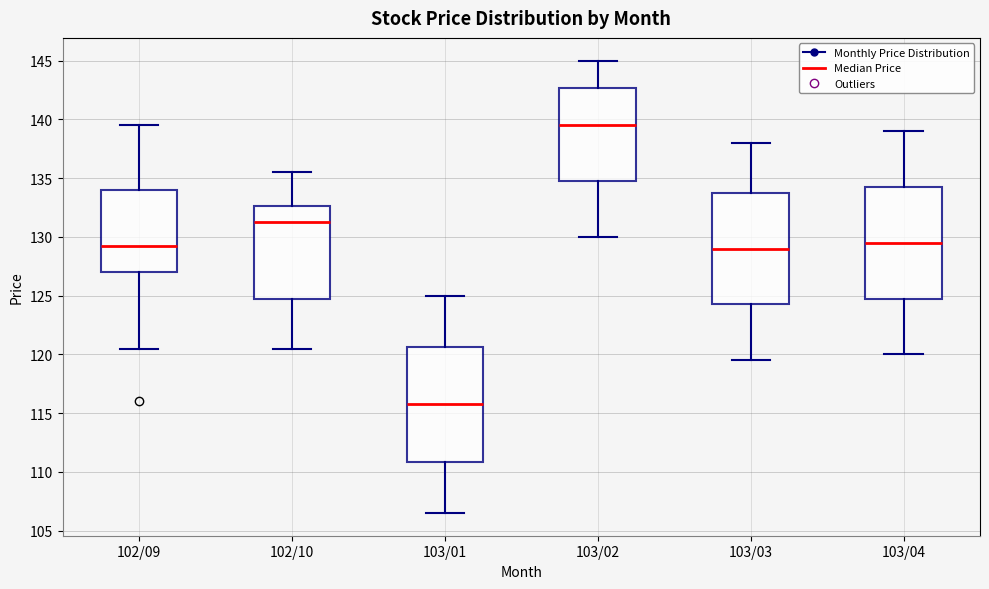

Reading left to right, read every box against the y-axis: the position of its median line, the range the box covers, and the ends of its whiskers. The values are not printed on the chart, so give them approximately, as read against the axis.

102/09: median 129.5, box 127.0 to 134.0, whiskers 120.5 to 139.5
102/10: median 131.5, box 125.0 to 132.5, whiskers 120.5 to 135.5
103/01: median 116.0, box 111.0 to 120.5, whiskers 106.5 to 125.0
103/02: median 139.5, box 135.0 to 142.5, whiskers 130.0 to 145.0
103/03: median 129.0, box 124.5 to 134.0, whiskers 119.5 to 138.0
103/04: median 129.5, box 125.0 to 134.5, whiskers 120.0 to 139.0